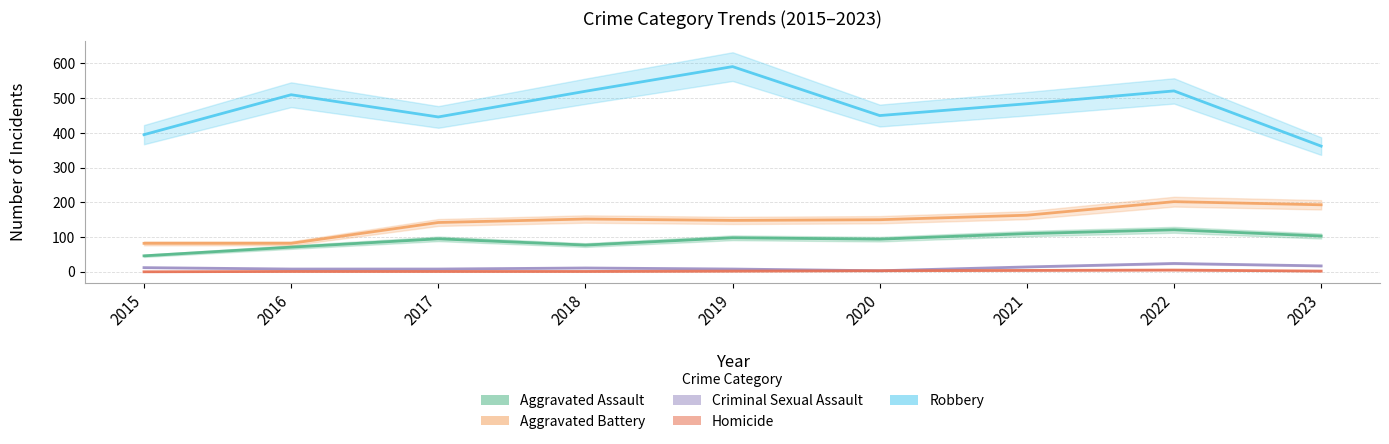

At which category does Aggravated Assault reach its first local peak?

2017